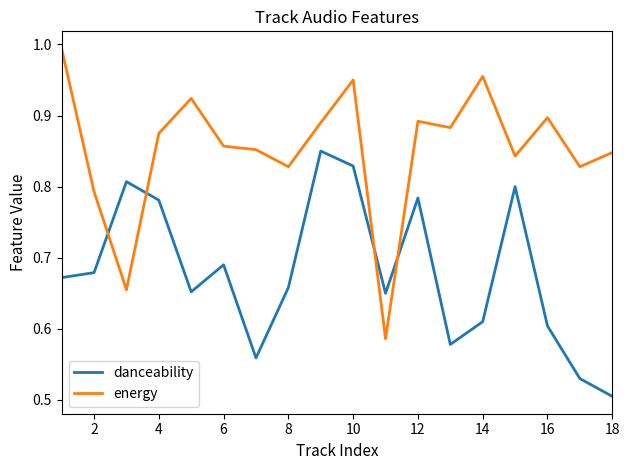

Rank the series by their average value, from highest to lowest.

energy, danceability